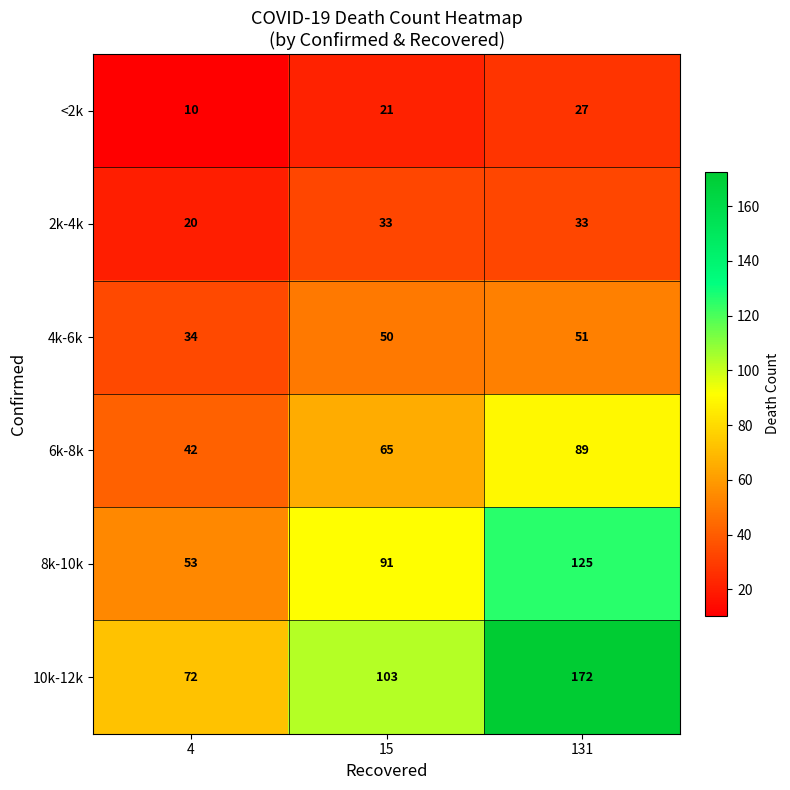

What is the smallest value displayed?

10.3